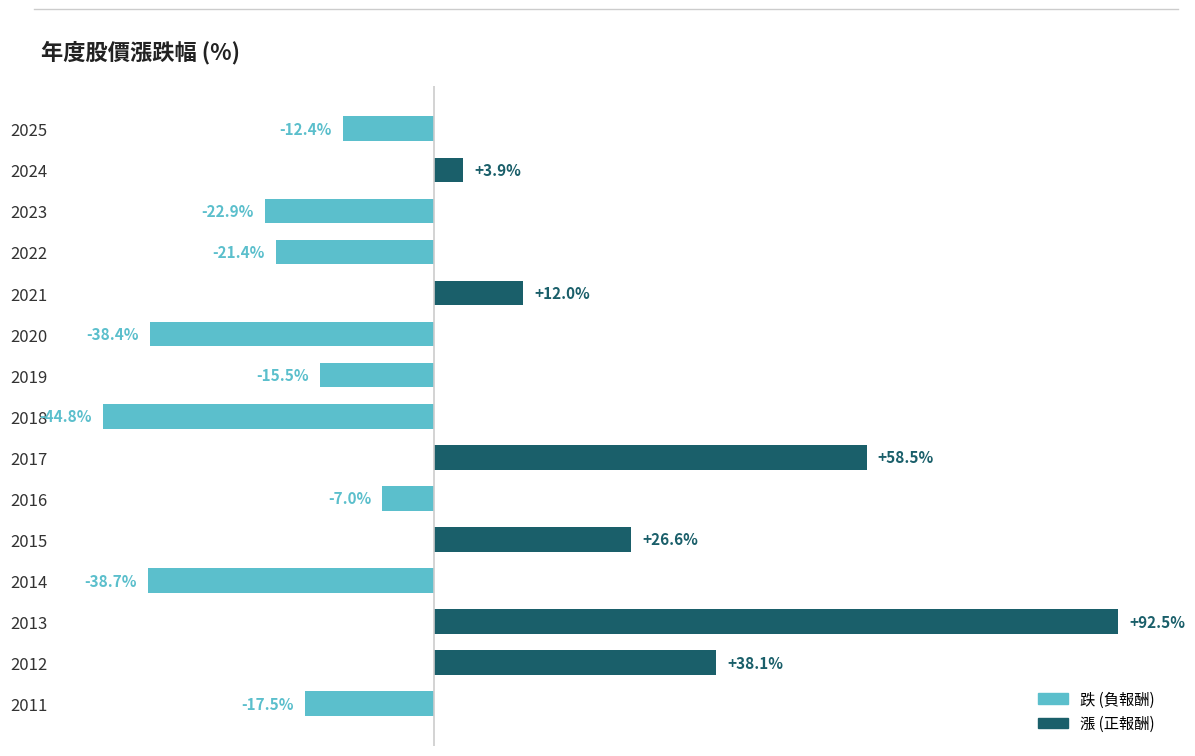

Rank the categories by value from lowest to highest.

2018, 2014, 2020, 2023, 2022, 2011, 2019, 2025, 2016, 2024, 2021, 2015, 2012, 2017, 2013